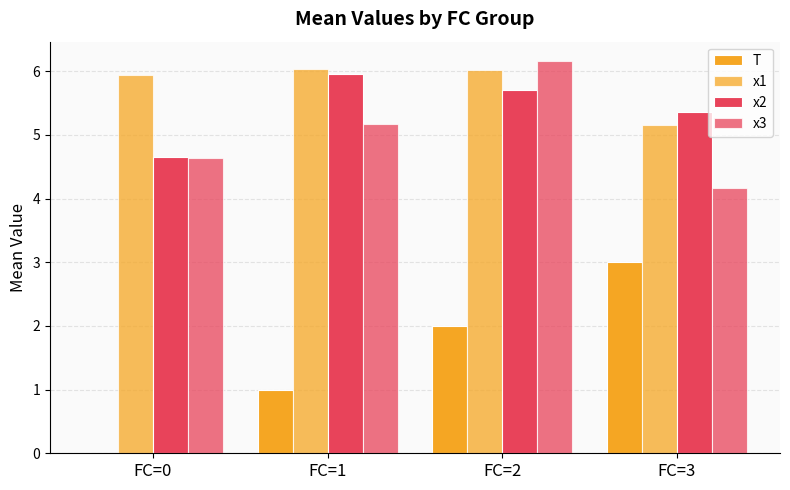

What is the maximum value shown in the chart?

6.2